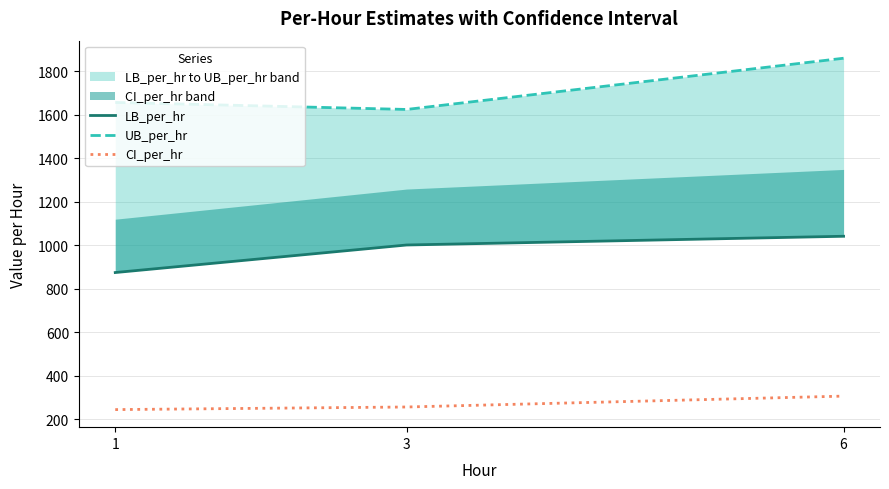

How many values in the CI_per_hr series exceed 256?

2